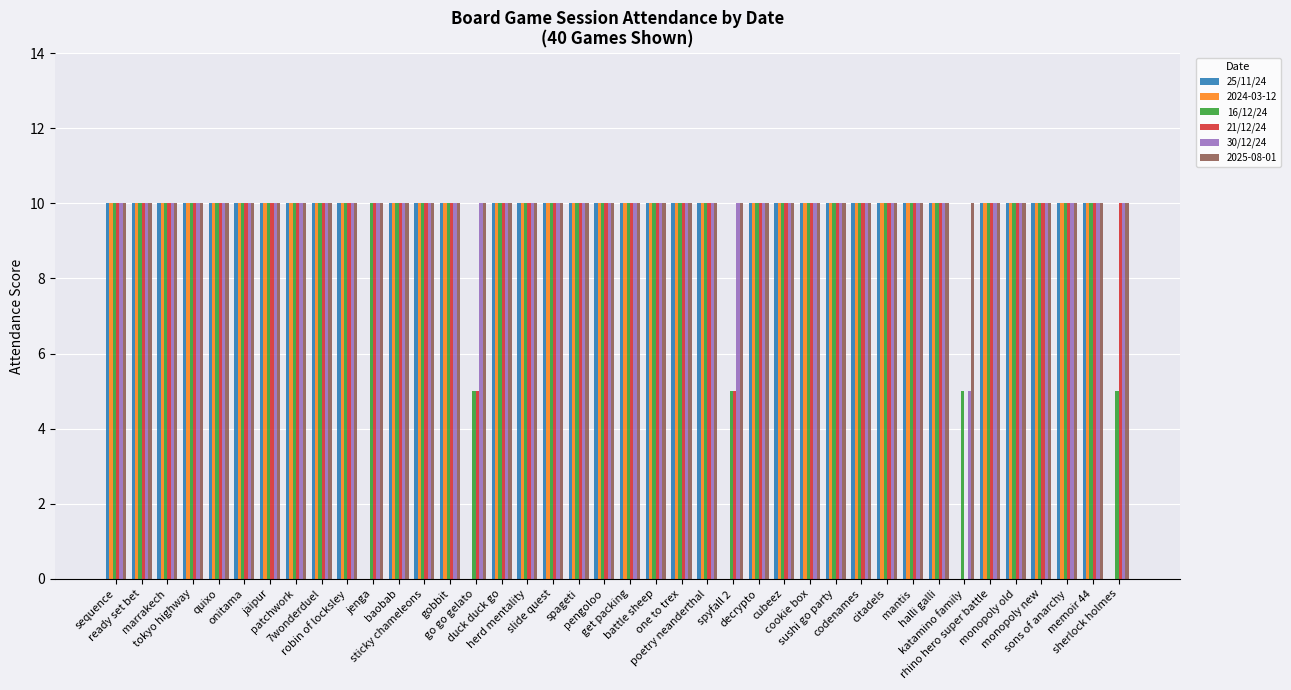

How many groups of bars are there?

40